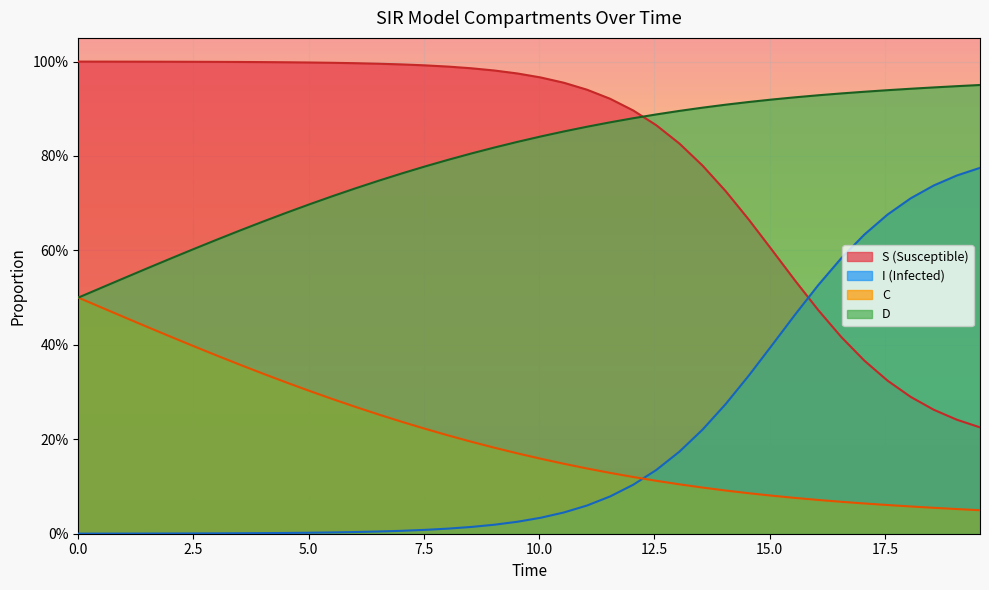

True or false: I and D cross at least once.

False